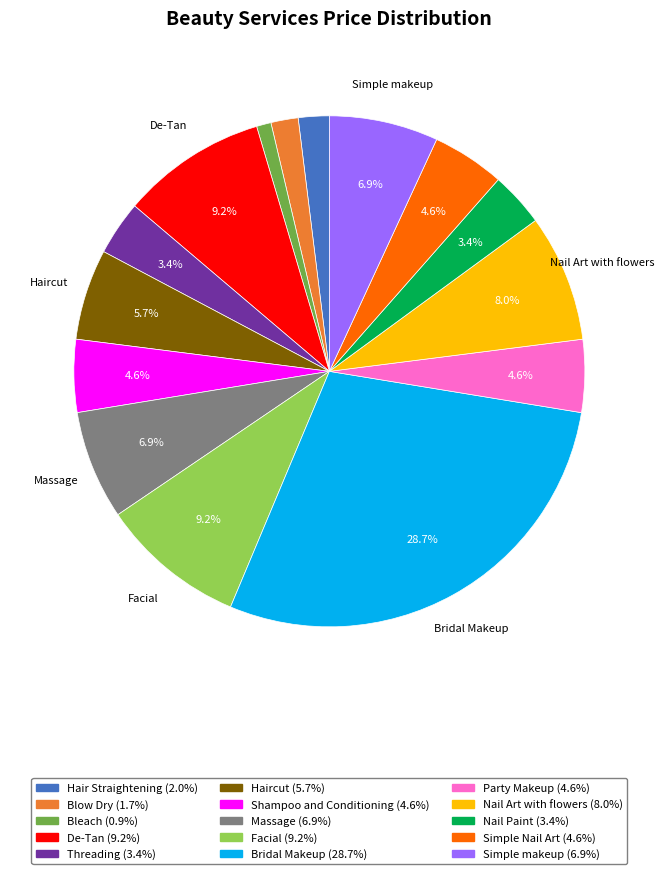

Is there any slice that represents more than half of the pie?

No